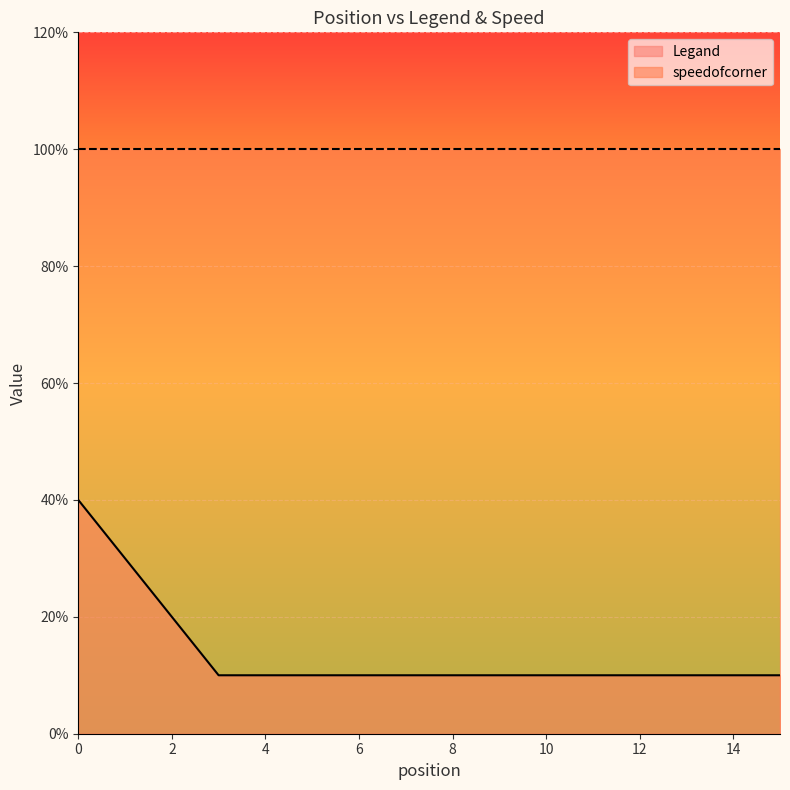

What is the sum of the values at 15 and 14?

2